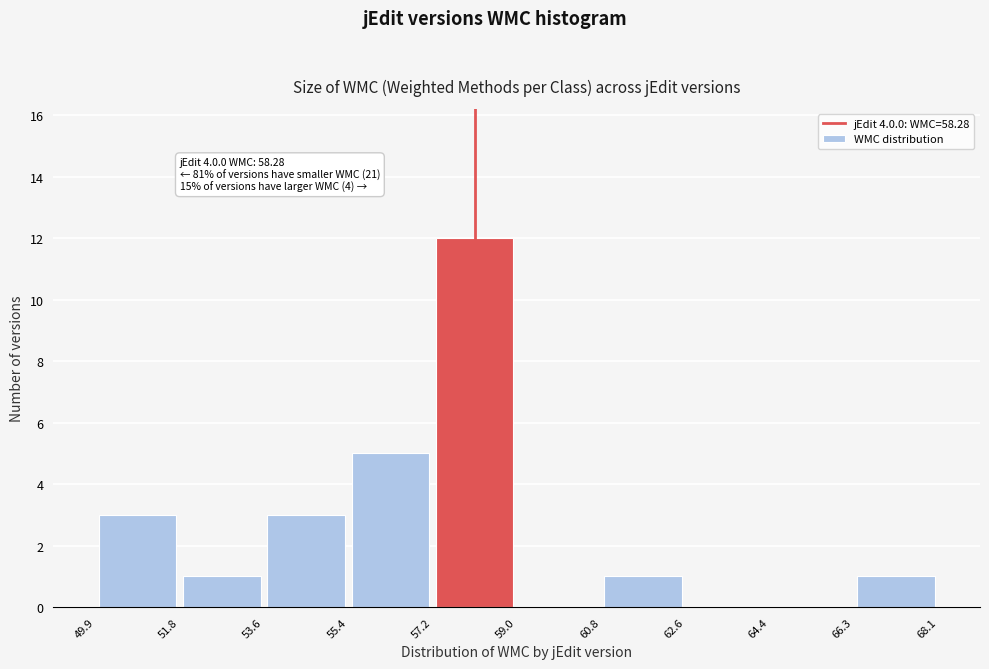

Which range on the x-axis has the tallest bar?

57.2 to 59.0